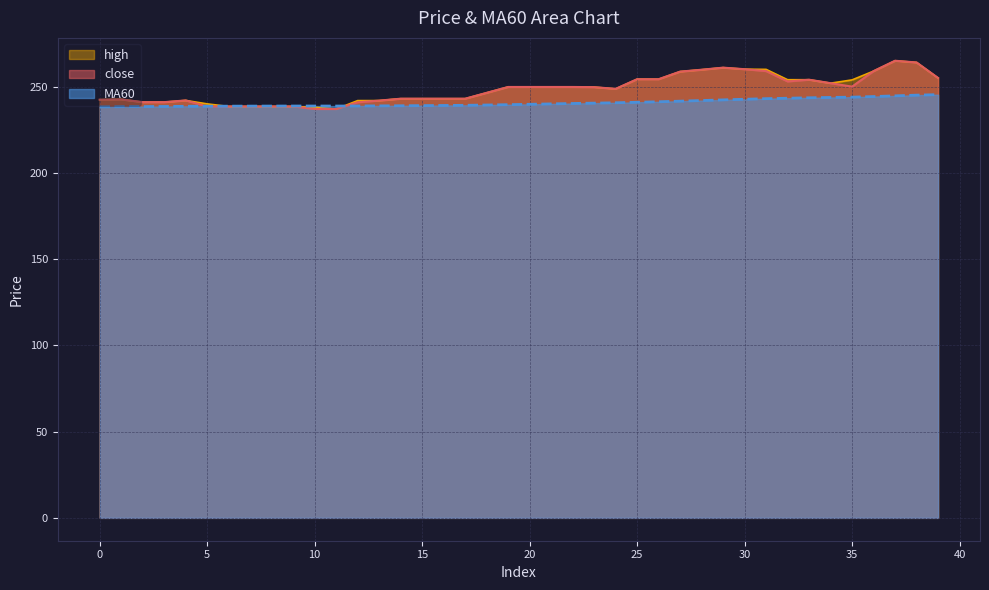

What is the sum of all high values?

9942.9